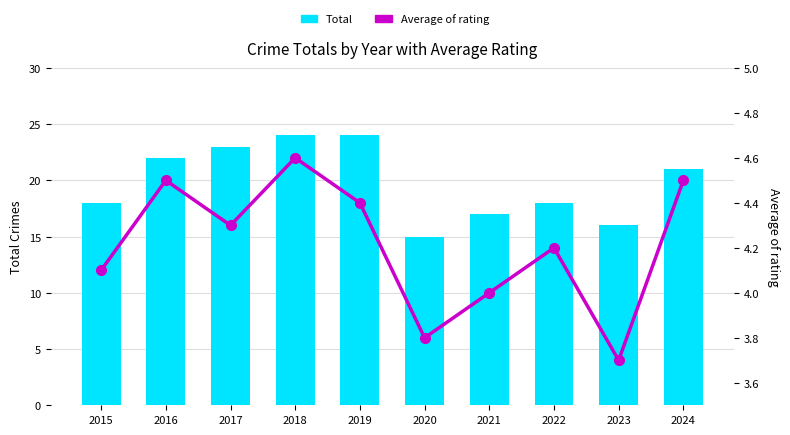

Reading right to left, list all the values displayed in this chart.

Total: 21.0	16.0	18.0	17.0	15.0	24.0	24.0	23.0	22.0	18.0
Average of rating: 4.5	3.7	4.2	4.0	3.8	4.4	4.6	4.3	4.5	4.1